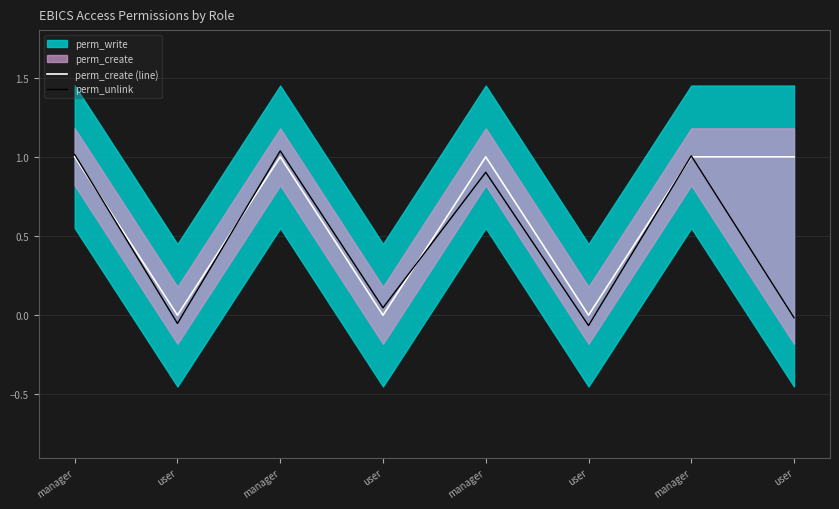

The perm_unlink series shows -0.1 at user. True or false?

False